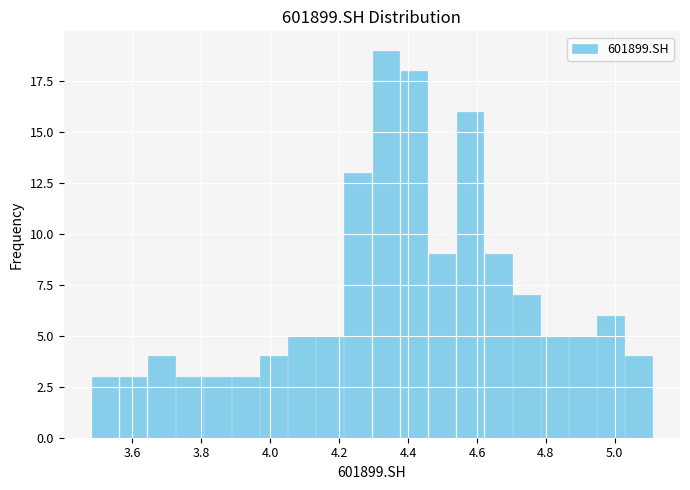

Reading left to right, list every bar in this chart as the range it spans on the x-axis followed by its height. Neither the bar edges nor the heights are printed on the chart, so give them approximately, as read against the axes.

3.48 to 3.56: 3
3.56 to 3.64: 3
3.64 to 3.72: 4
3.72 to 3.80: 3
3.80 to 3.88: 3
3.88 to 3.96: 3
3.96 to 4.06: 4
4.06 to 4.14: 5
4.14 to 4.22: 5
4.22 to 4.30: 13
4.30 to 4.38: 19
4.38 to 4.46: 18
4.46 to 4.54: 9
4.54 to 4.62: 16
4.62 to 4.70: 9
4.70 to 4.78: 7
4.78 to 4.86: 5
4.86 to 4.94: 5
4.94 to 5.02: 6
5.02 to 5.10: 4